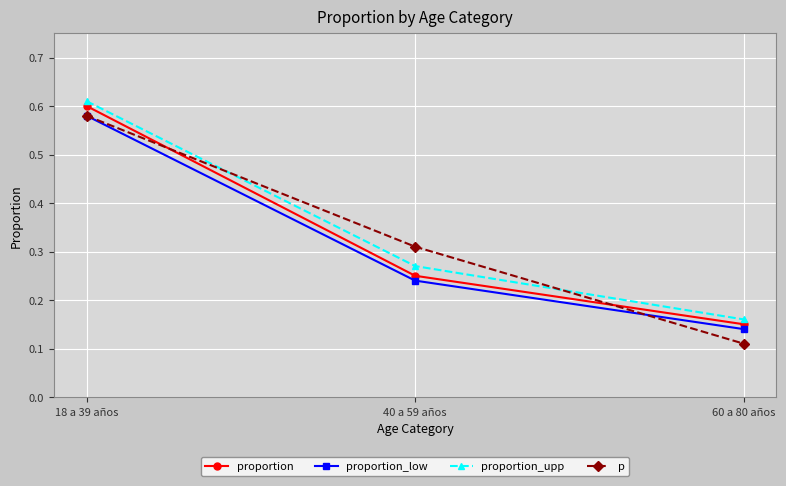

Does the chart have visible grid lines?

Yes